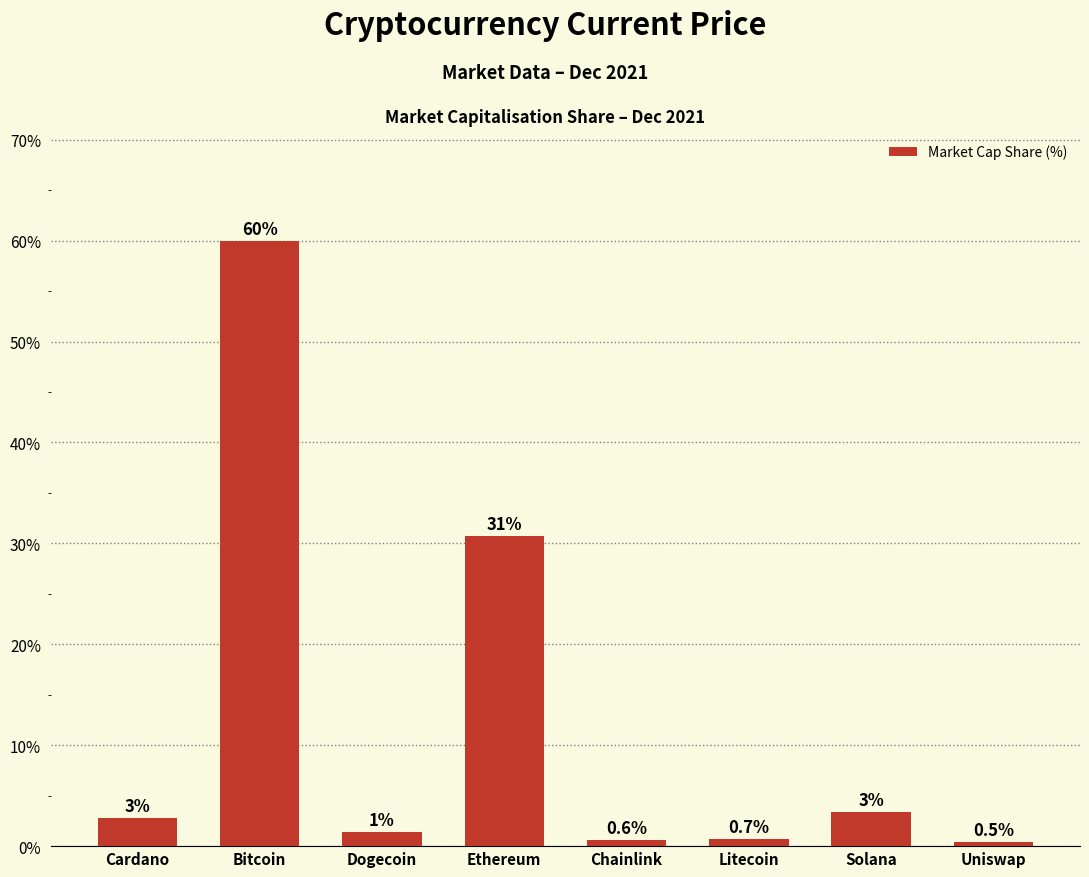

The chart shows a value of 6.0 at Solana. True or false?

False